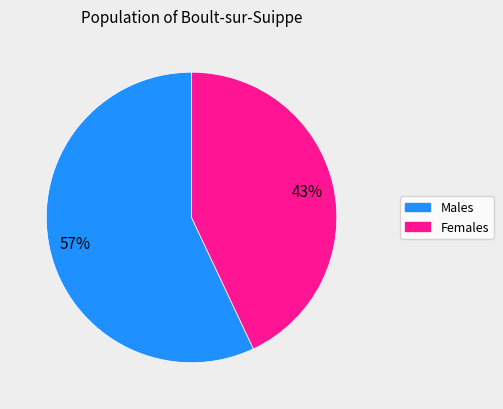

To the nearest percent, what portion does Males represent?

57%